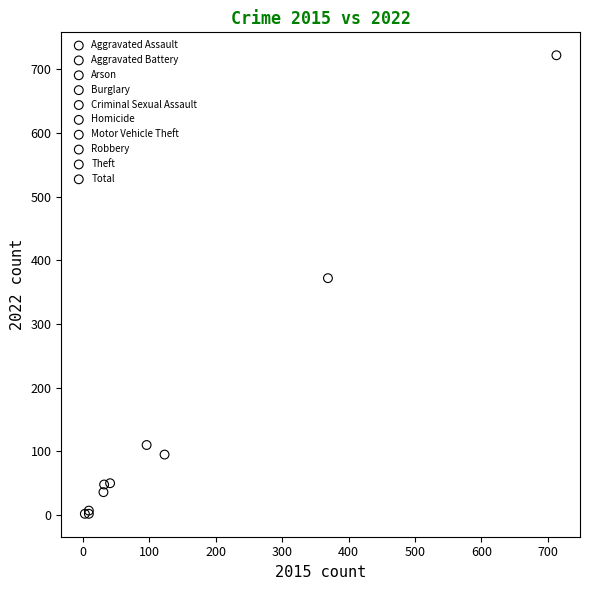

Which series reaches the maximum Y coordinate?

Total